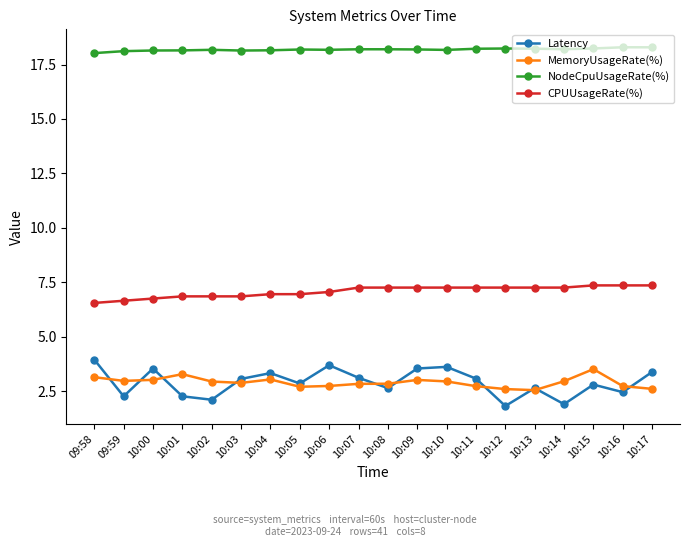

Is it true that Latency equals 1.7 at 10:09?

False